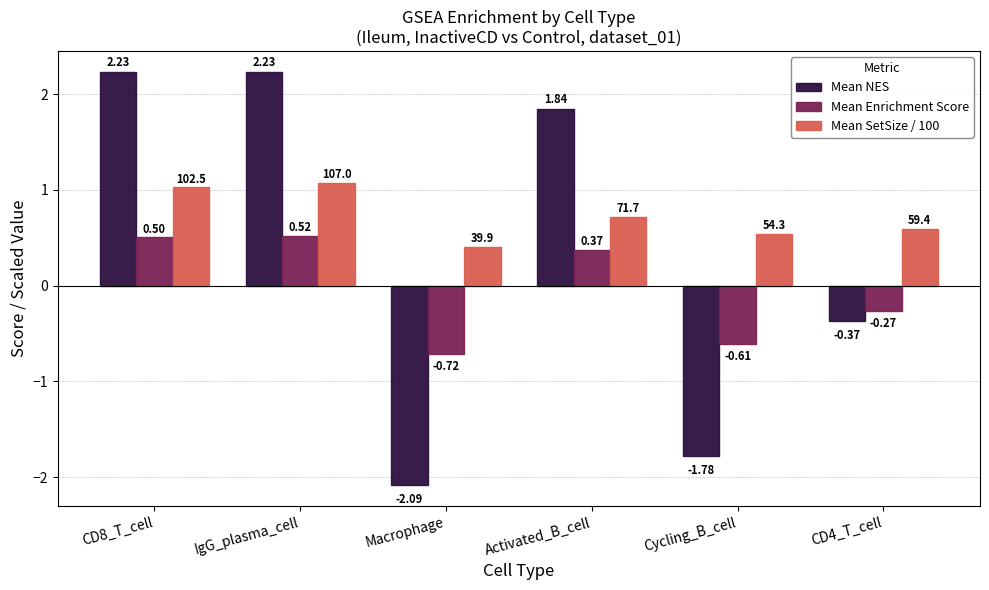

What is the total value across all series at CD8_T_cell?

3.8